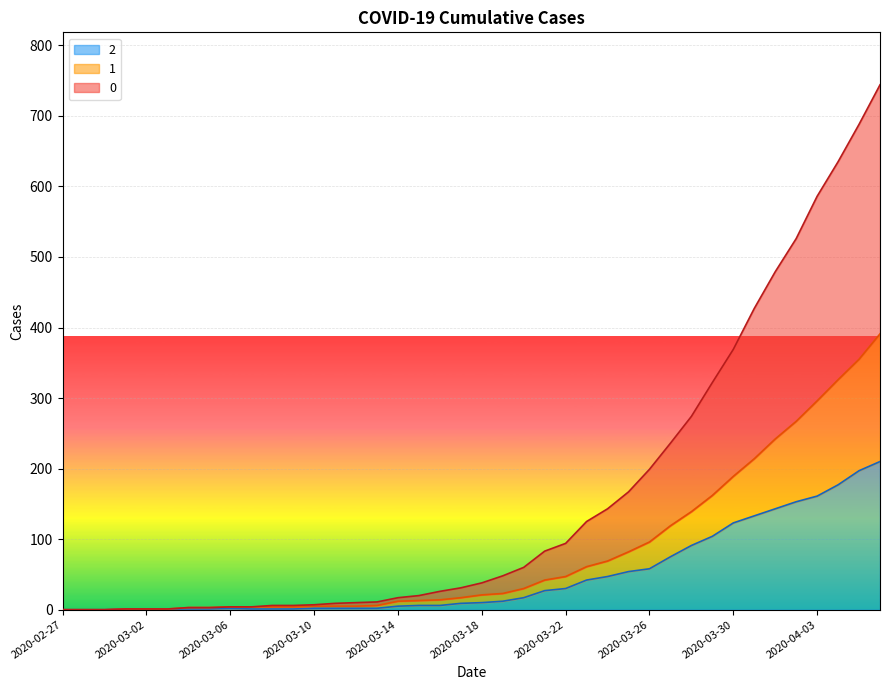

How many lines are shown in the chart?

3